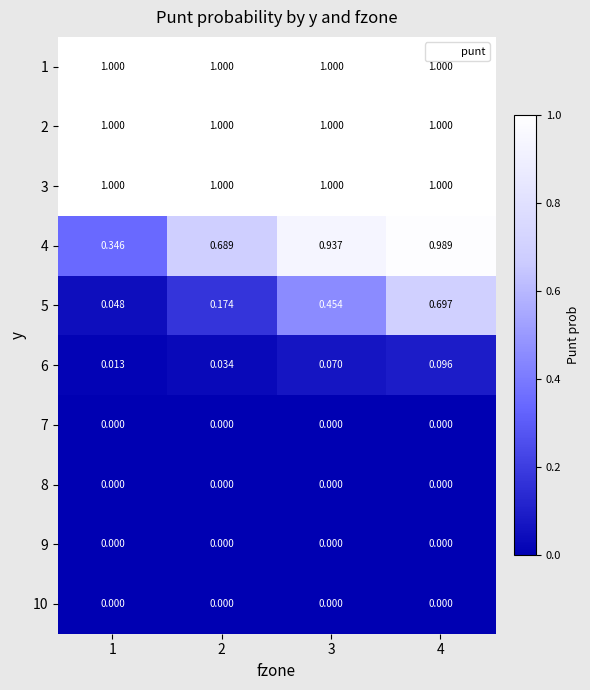

Is the value of 9 at 2 greater than the value of 1 at 4?

No